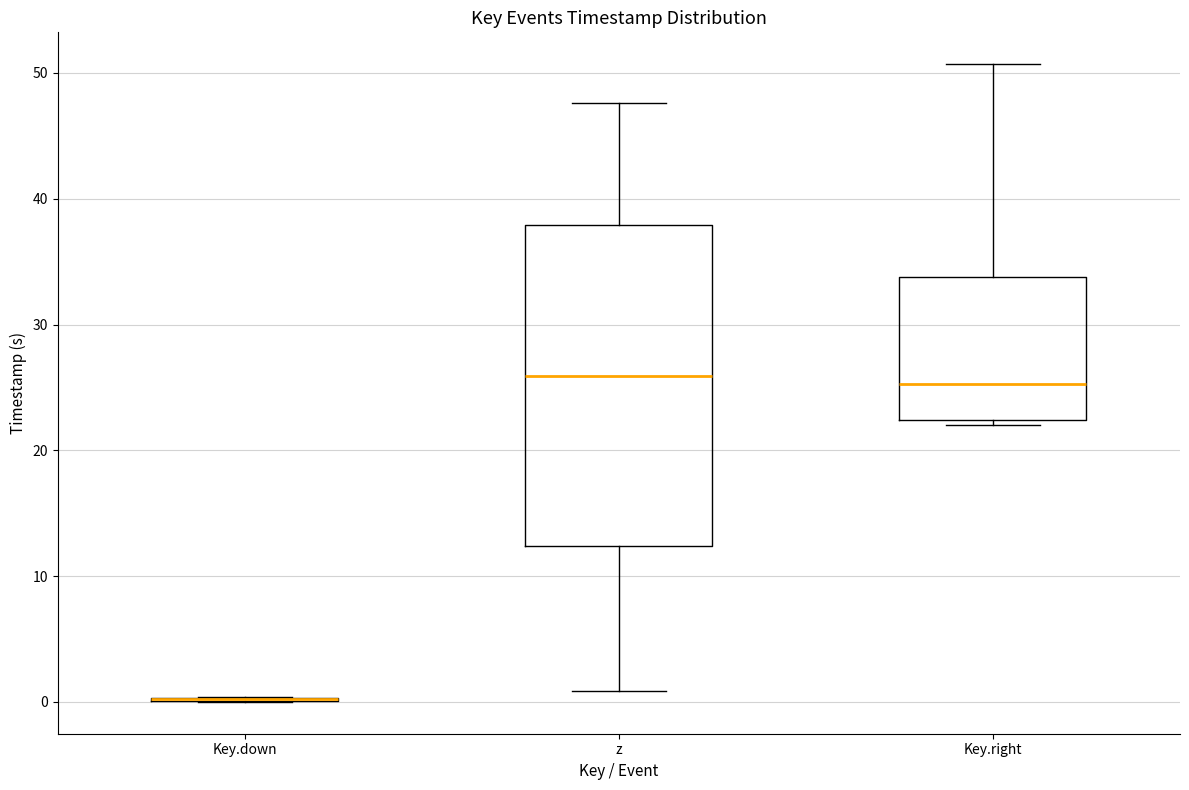

Reading left to right, read every box against the y-axis: the position of its median line, the range the box covers, and the ends of its whiskers. The values are not printed on the chart, so give them approximately, as read against the axis.

Key.down: box collapsed to a line at 0, whiskers 0 to 0
z: median 26, box 12 to 38, whiskers 1 to 48
Key.right: median 25, box 22 to 34, whiskers 22 (just below the box's lower edge) to 51